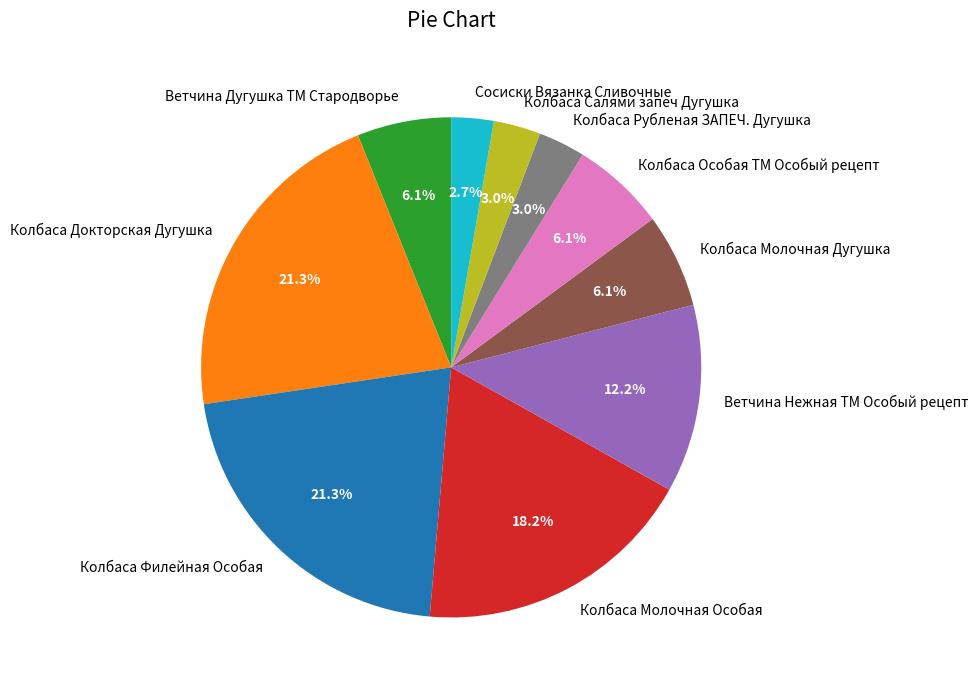

To the nearest percent, what is the average slice percentage?

10%